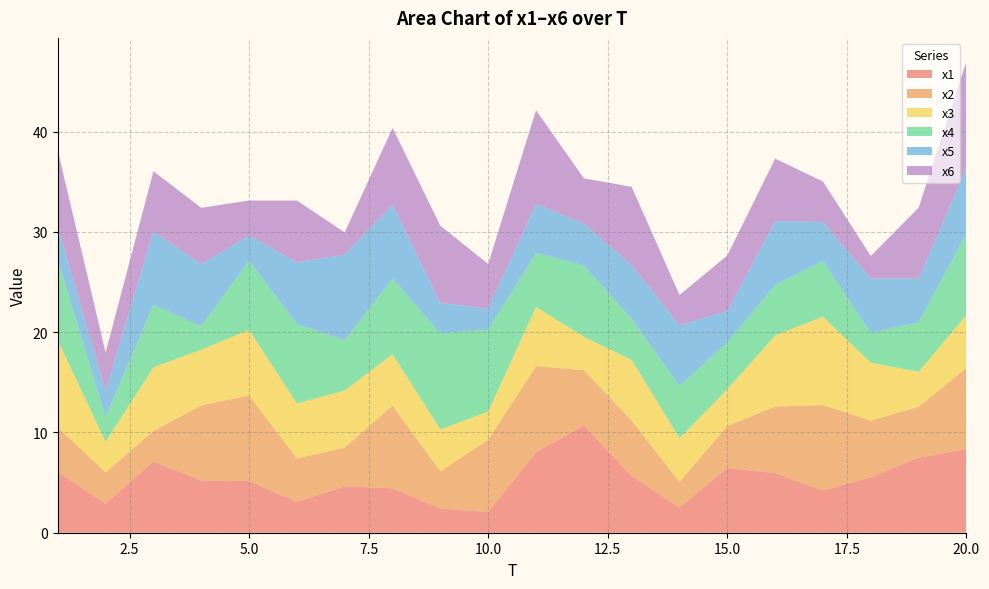

Reading left to right, what are all the values shown in this chart?

x1: 1=6.1	2=2.9	3=7.1	4=5.2	5=5.1	6=3.1	7=4.6	8=4.4	9=2.4	10=2.0	11=8.0	12=10.7	13=5.7	14=2.5	15=6.4	16=6.0	17=4.2	18=5.5	19=7.5	20=8.4
x2: 1=4.5	2=3.1	3=3.0	4=7.5	5=8.6	6=4.3	7=3.9	8=8.2	9=3.7	10=7.2	11=8.6	12=5.5	13=5.5	14=2.5	15=4.2	16=6.6	17=8.5	18=5.6	19=5.1	20=8.1
x3: 1=8.7	2=3.1	3=6.3	4=5.6	5=6.5	6=5.5	7=5.7	8=5.2	9=4.2	10=2.8	11=5.9	12=3.3	13=6.0	14=4.4	15=3.7	16=7.1	17=8.8	18=5.8	19=3.5	20=5.3
x4: 1=8.0	2=2.5	3=6.2	4=2.3	5=6.9	6=7.9	7=5.0	8=7.5	9=9.6	10=8.1	11=5.4	12=7.1	13=4.1	14=5.2	15=4.7	16=5.0	17=5.6	18=3.0	19=4.9	20=8.1
x5: 1=3.3	2=2.6	3=7.3	4=6.2	5=2.5	6=6.2	7=8.5	8=7.3	9=3.0	10=2.1	11=4.9	12=4.2	13=5.4	14=6.0	15=3.1	16=6.4	17=3.9	18=5.4	19=4.4	20=6.6
x6: 1=7.6	2=3.8	3=6.0	4=5.6	5=3.5	6=6.2	7=2.2	8=7.7	9=7.7	10=4.5	11=9.3	12=4.5	13=7.8	14=3.0	15=5.5	16=6.2	17=4.0	18=2.2	19=7.1	20=10.6